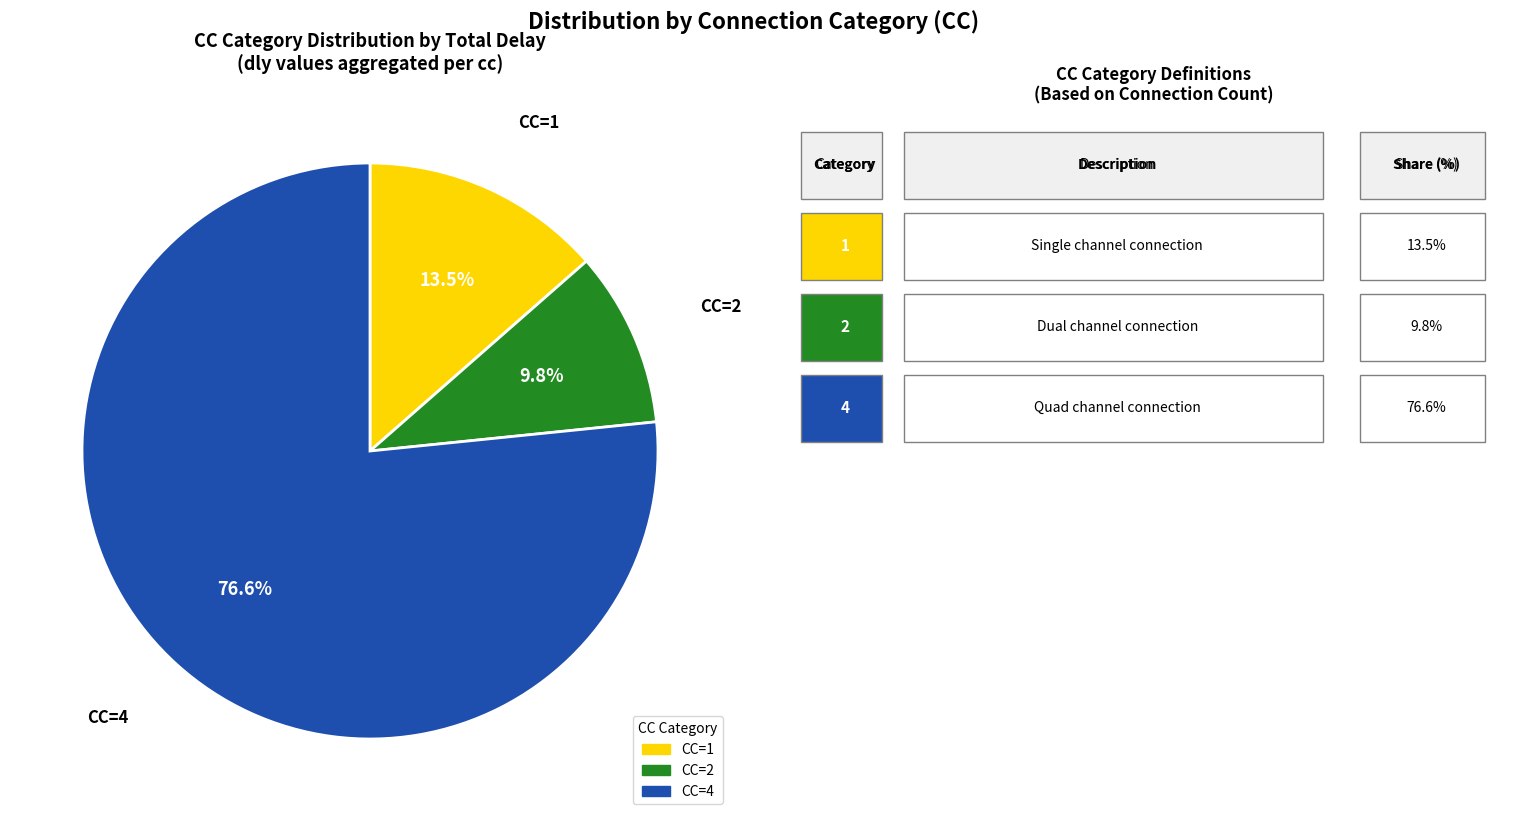

Is there any slice that represents more than half of the pie?

Yes